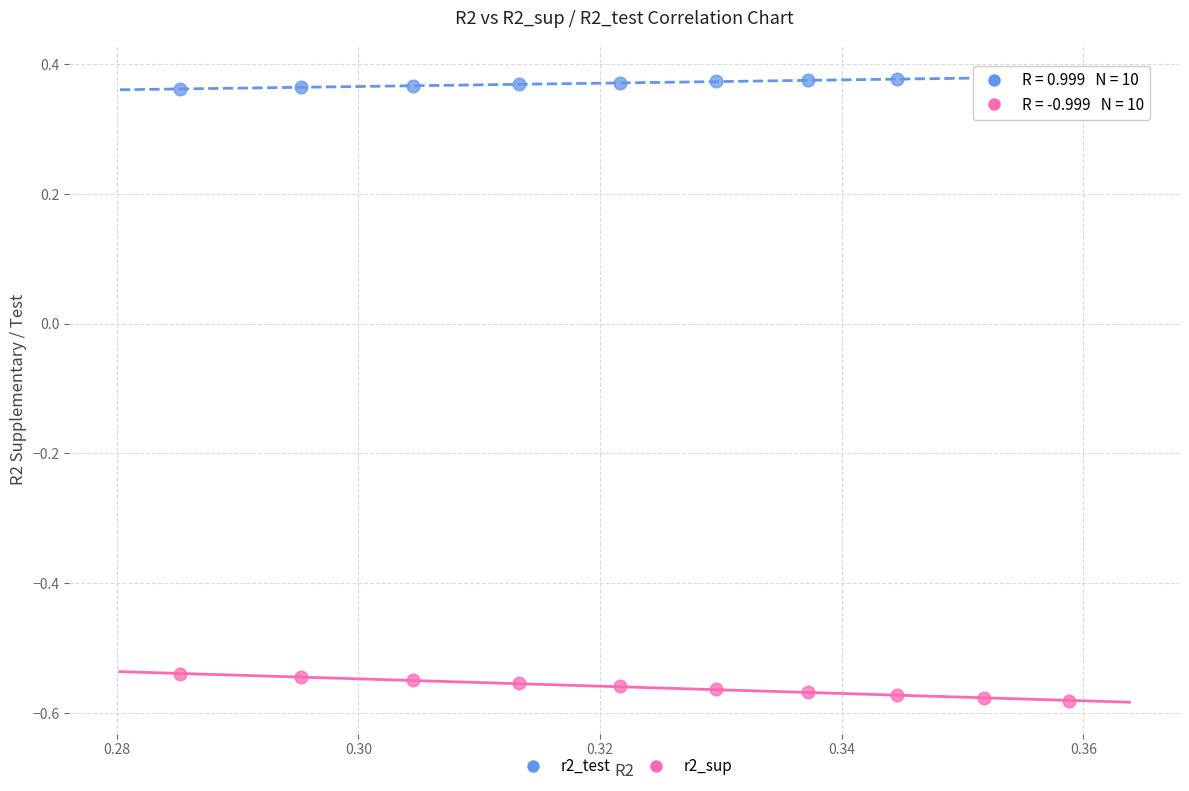

Which series reaches the minimum Y coordinate?

r2_sup